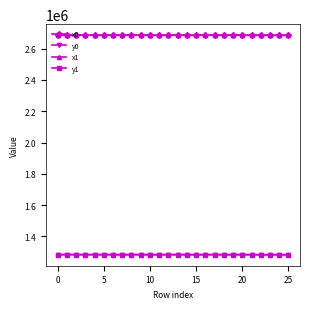

At how many categories does at least one series exceed 2502627?

26